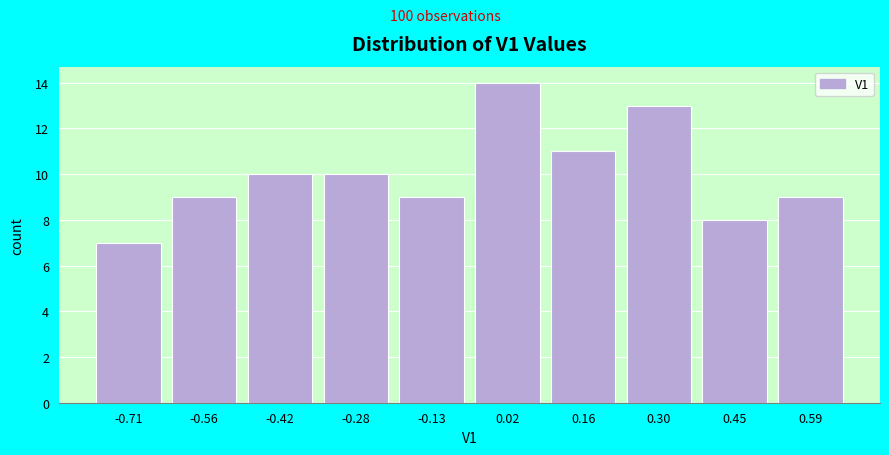

Reading left to right, transcribe all the data shown in this chart.

7	9	10	10	9	14	11	13	8	9